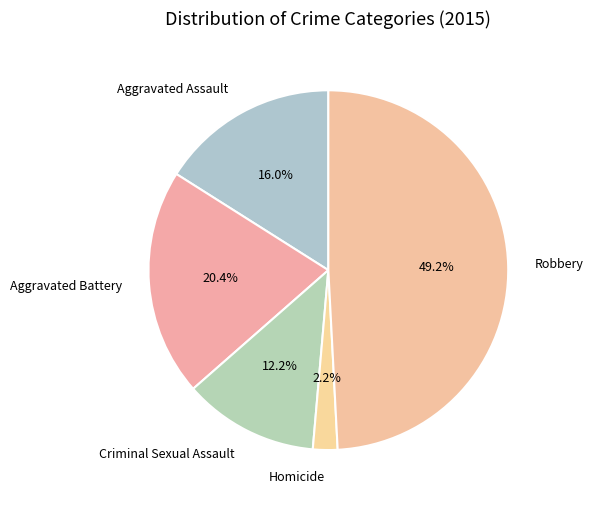

Approximately how many times larger is the value at Homicide compared to Criminal Sexual Assault?

0.2